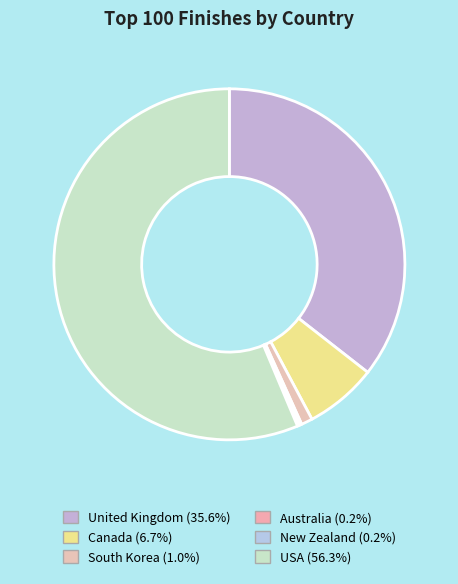

To the nearest percent, what is the difference between the USA and Canada slice percentages?

50%